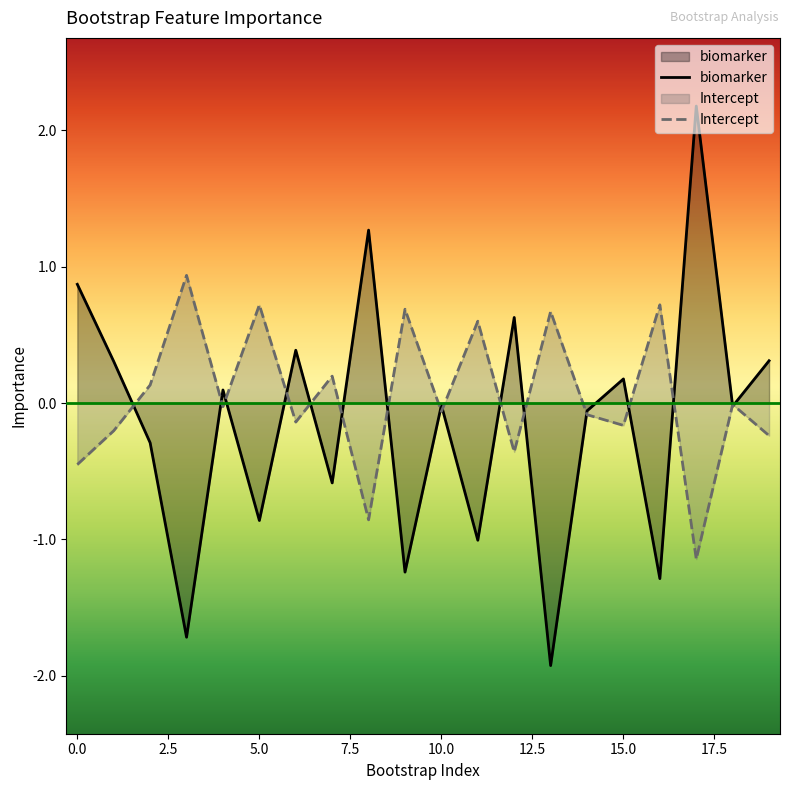

True or false: importance_intercept and importance_biomarker cross at least once.

True